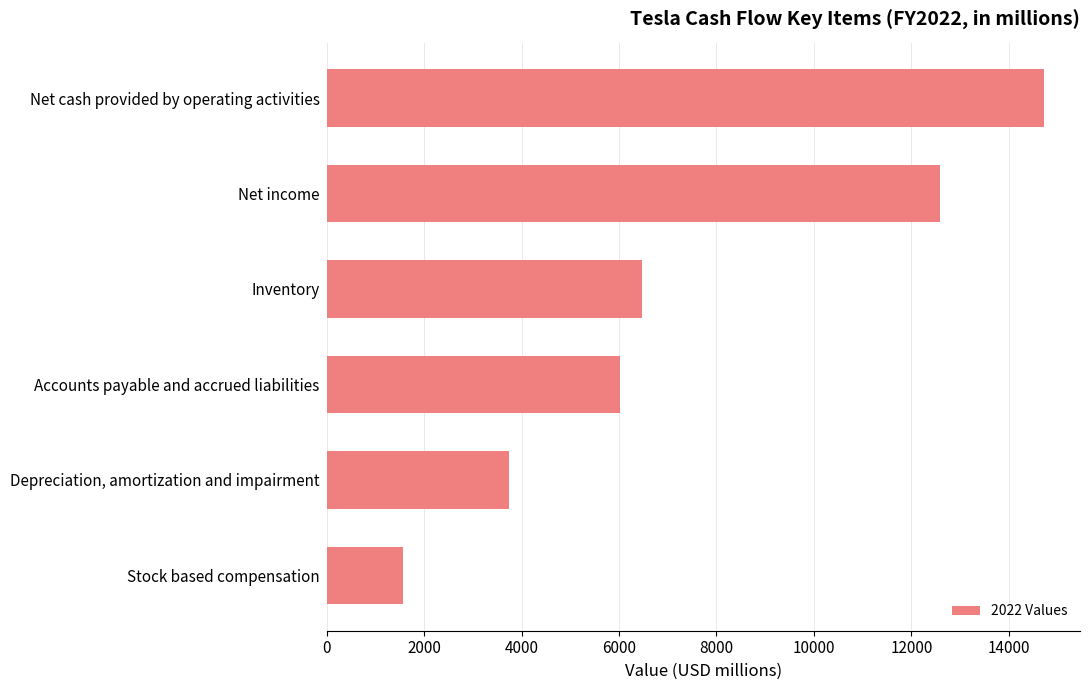

Between Stock based compensation and Net cash provided by operating activities, which is larger?

Net cash provided by operating activities